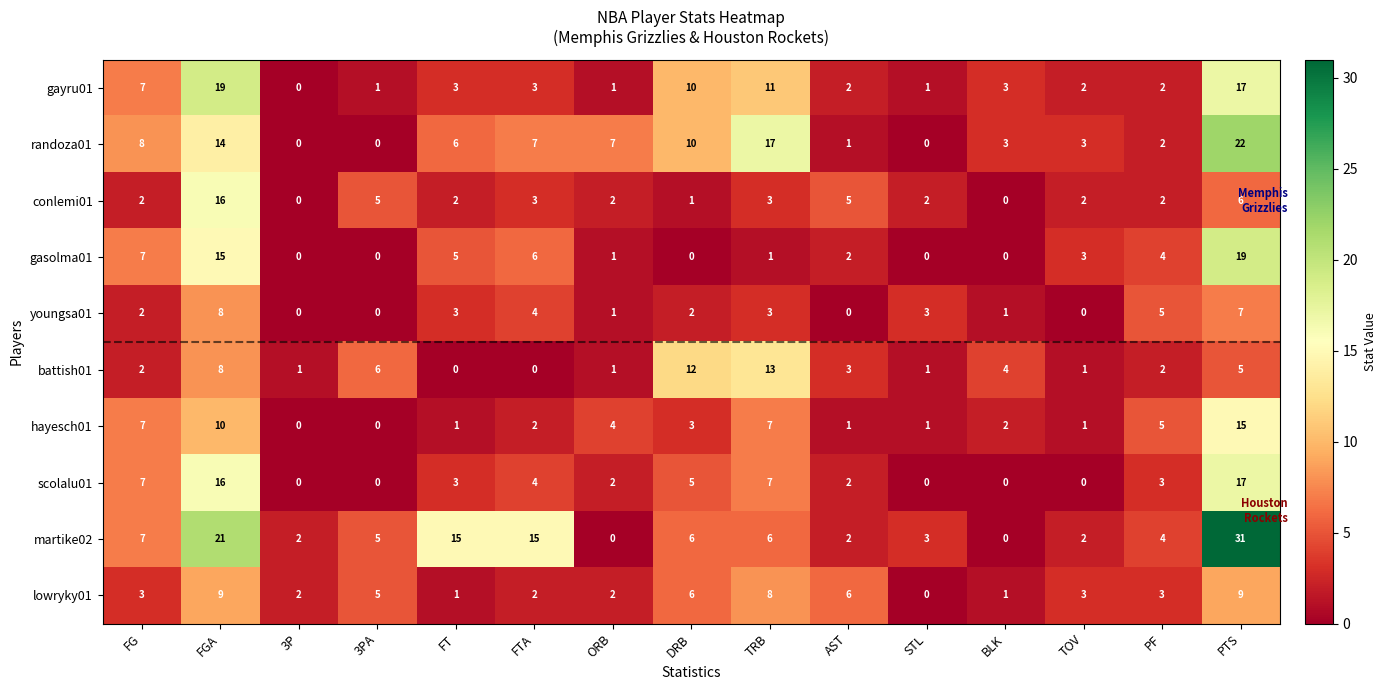

What is the maximum value shown in the chart?

31